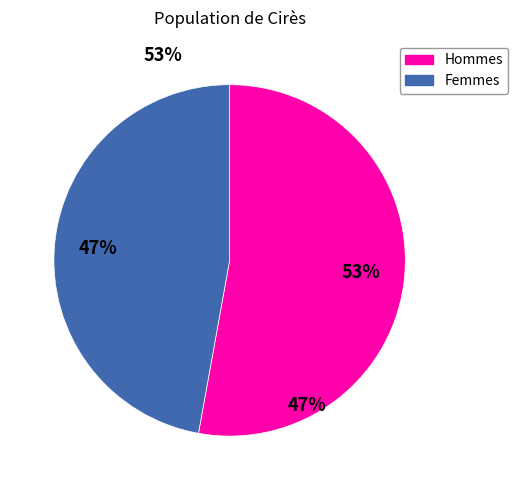

To the nearest percent, what is the difference between the largest and smallest slice percentages?

6%